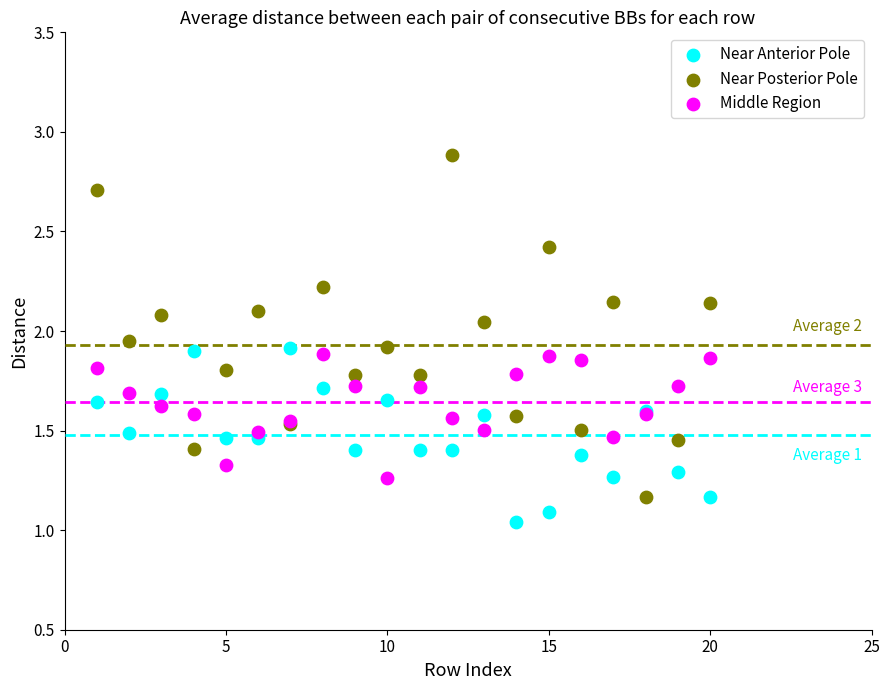

Which series has the widest spread of Y values?

Near Posterior Pole